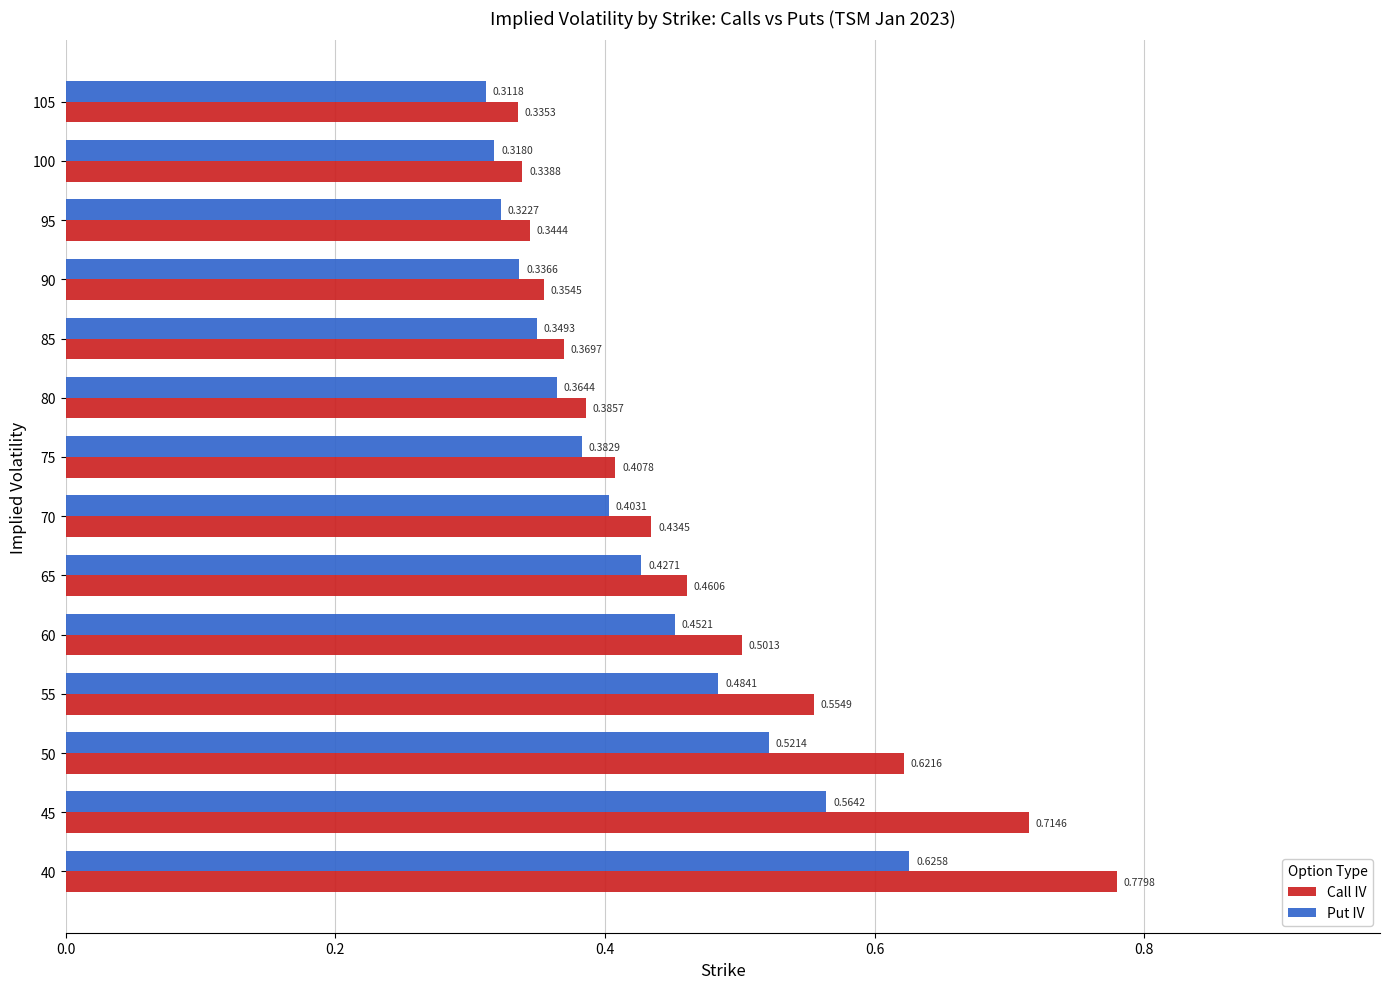

What is the sum of all Put IV values?

5.9